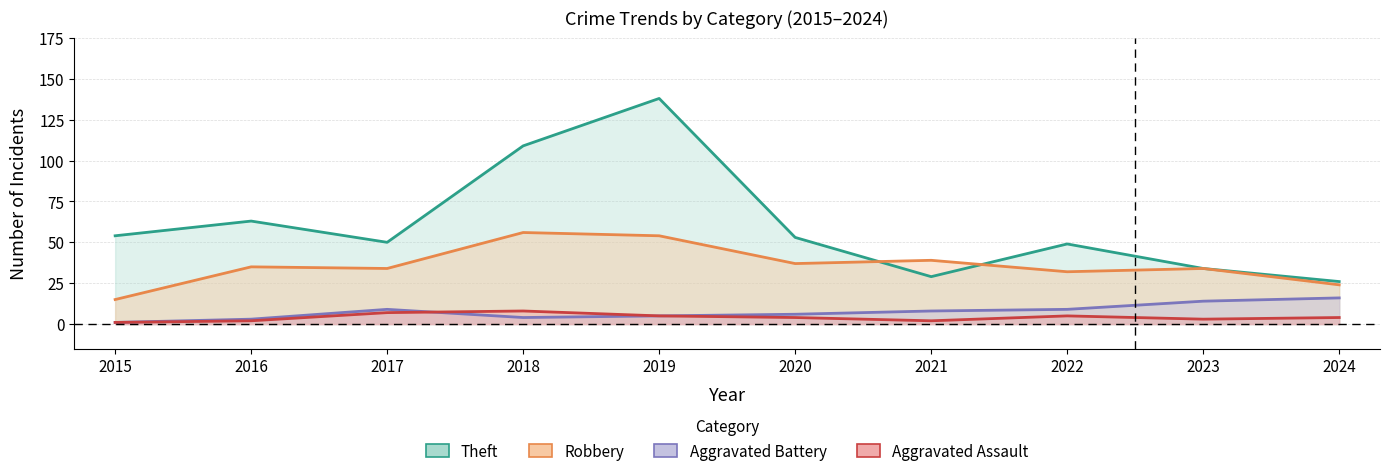

True or false: Aggravated Battery and Theft cross at least once.

False